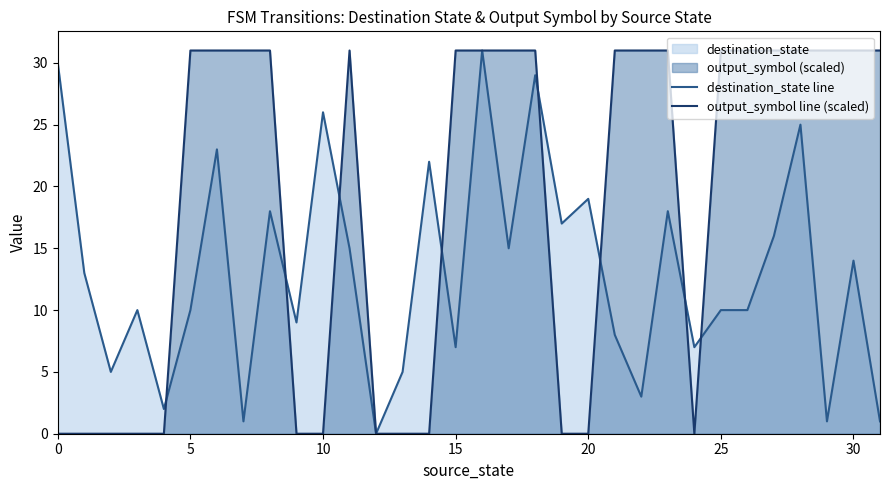

What is the value of the output_symbol line (scaled) point at the 32nd from the left?

31